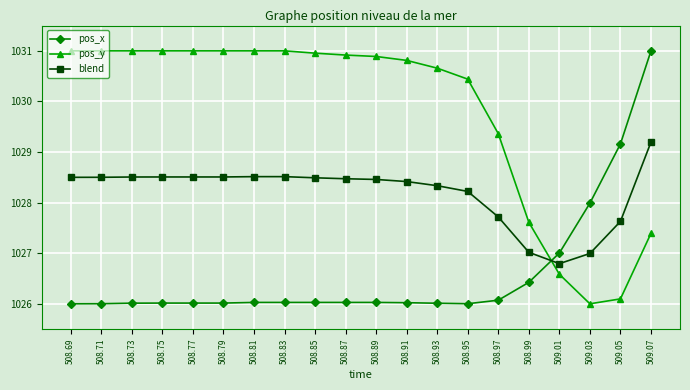

At how many categories does at least one series exceed 1029?

17